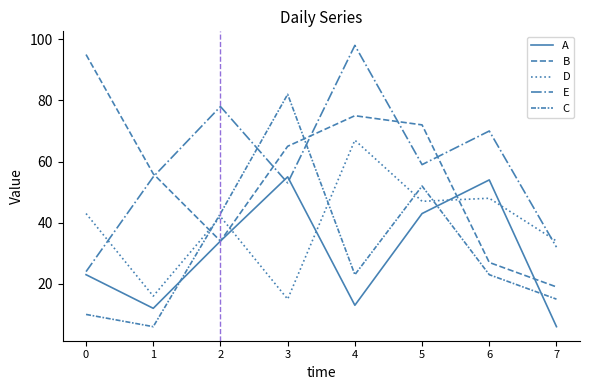

Is this an area chart (filled region under the line)?

No